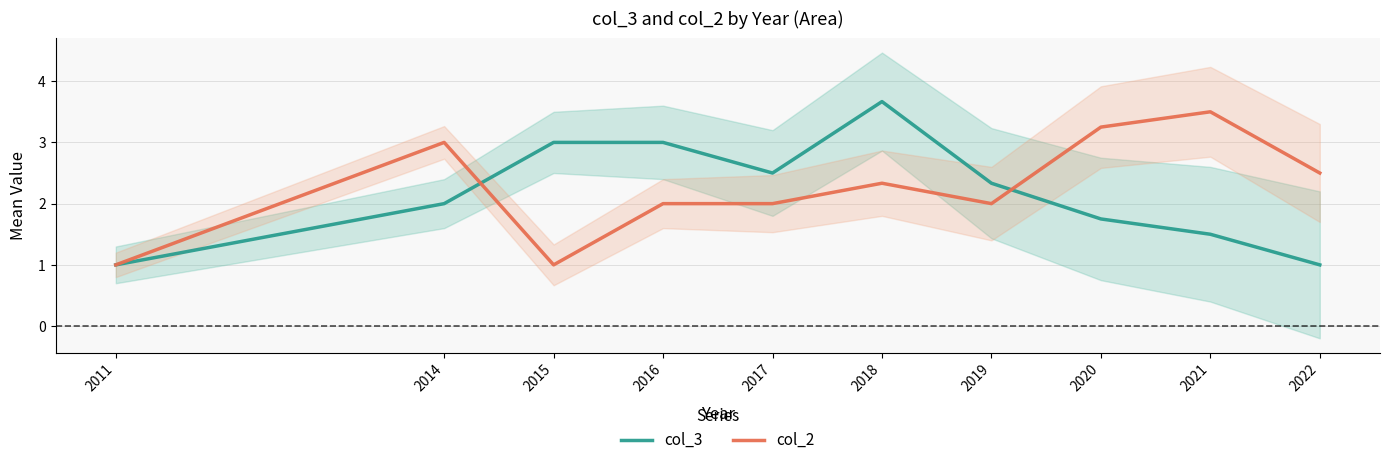

What are all the series names shown in the legend?

col_3, col_2